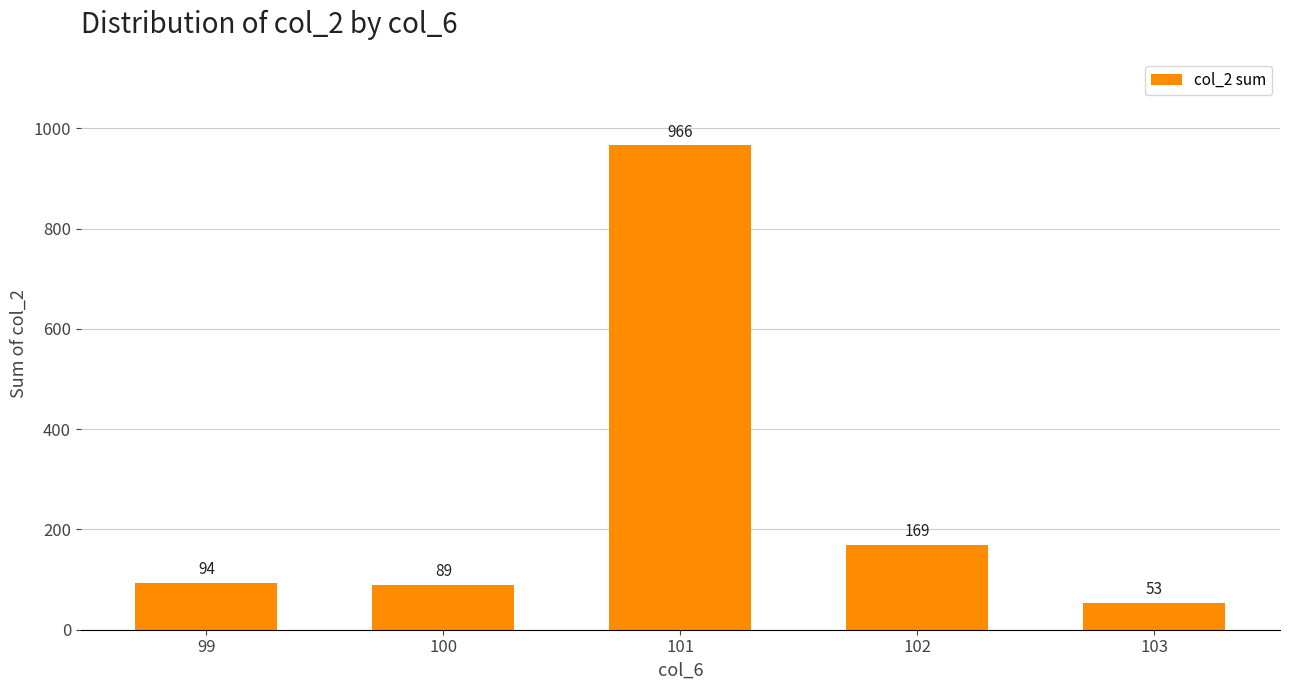

What is the average value?

274